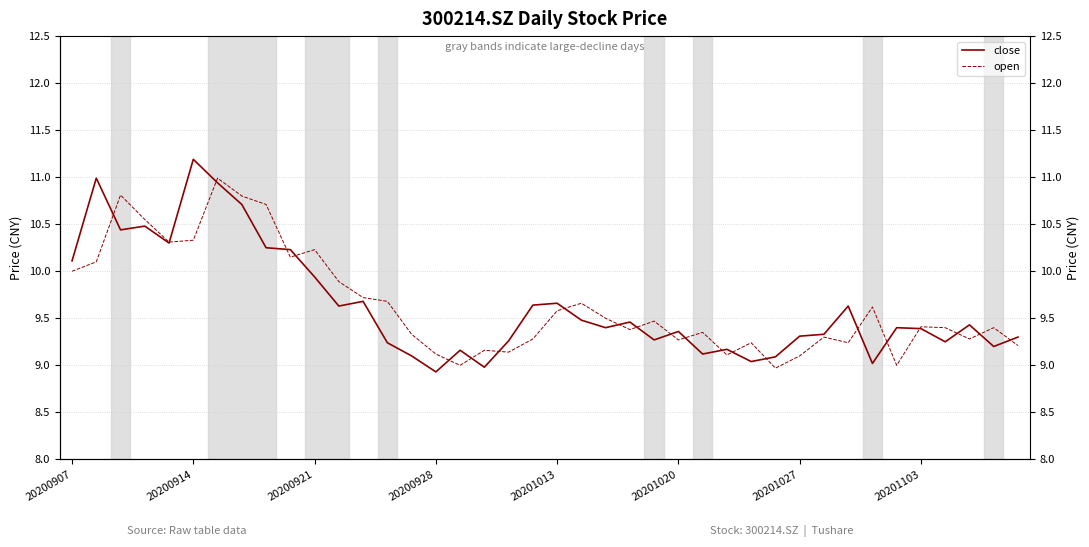

Which series has the largest range (max minus min)?

close